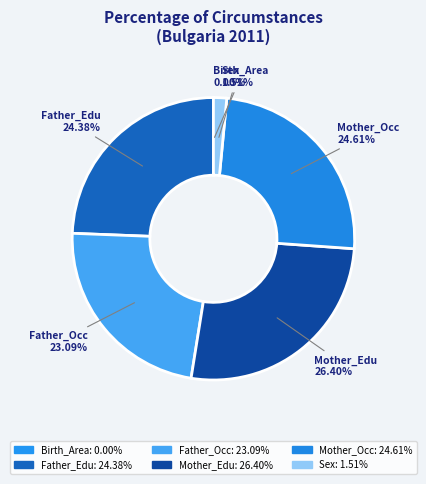

What is the ratio of the value at Father_Edu to the value at Sex?

16.1